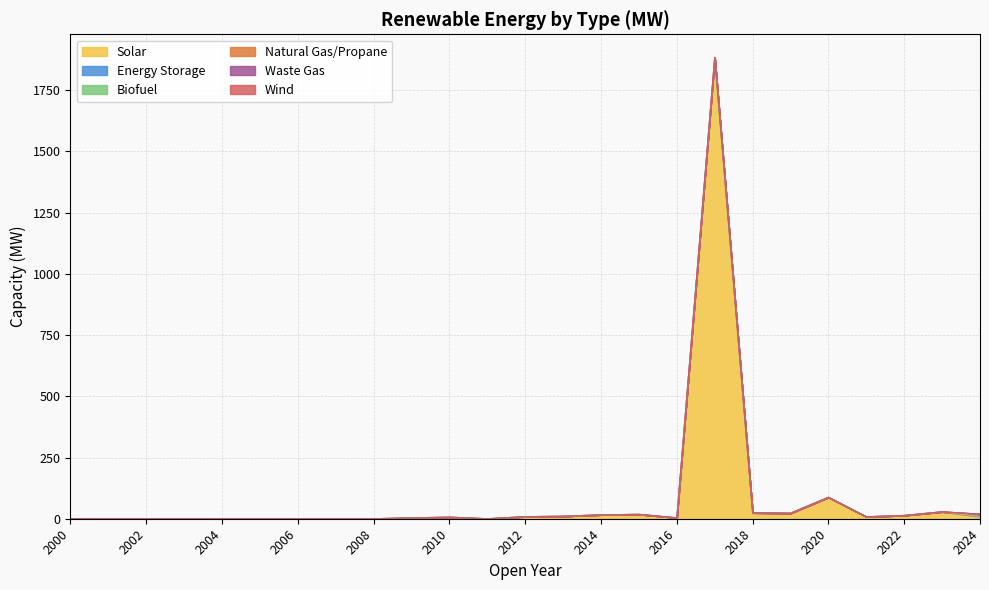

True or false: Solar and Biofuel cross at least once.

False